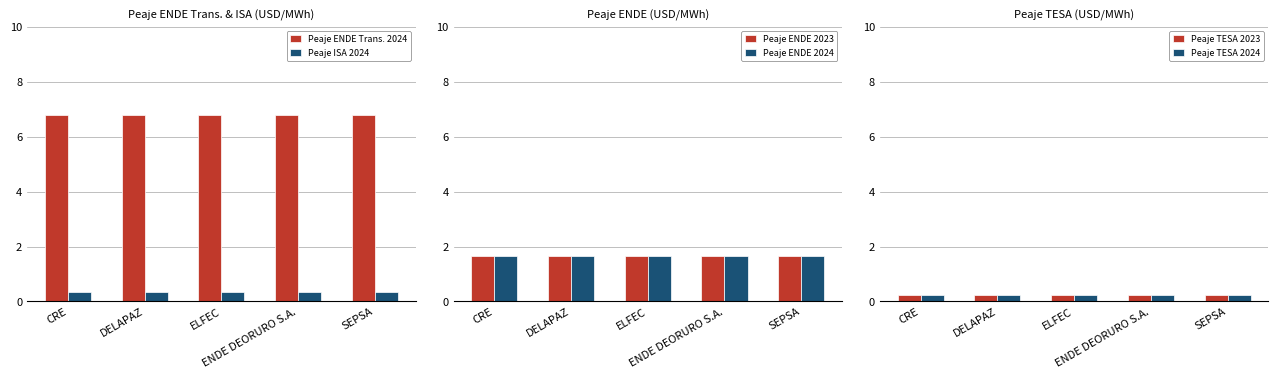

Is the value of Peaje ISA 2024 at ENDE DEORURO S.A. greater than the value of Peaje TESA 2023 at ENDE DEORURO S.A.?

Yes